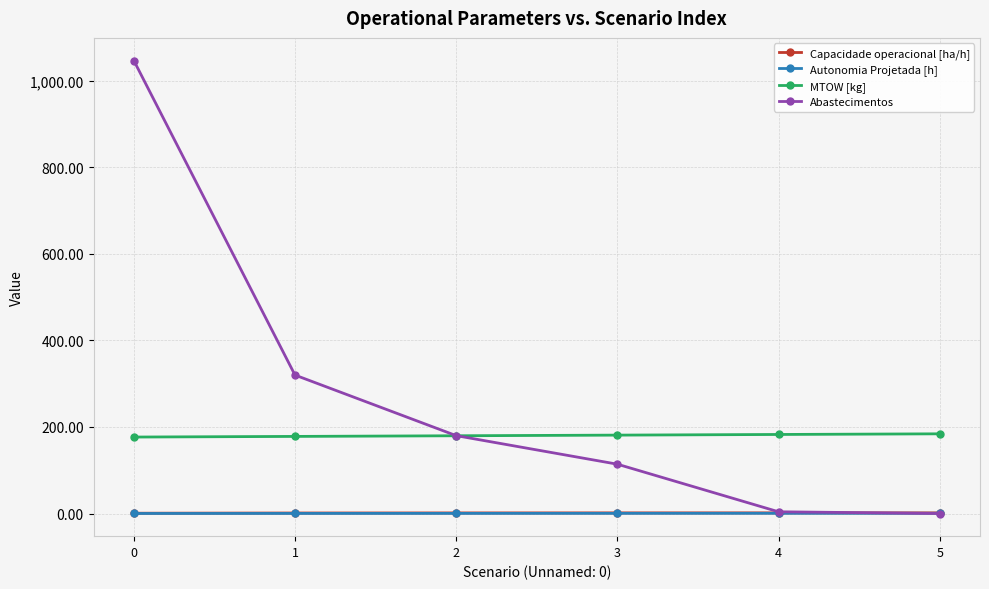

What is the approximate value of Abastecimentos at 4?

4.0